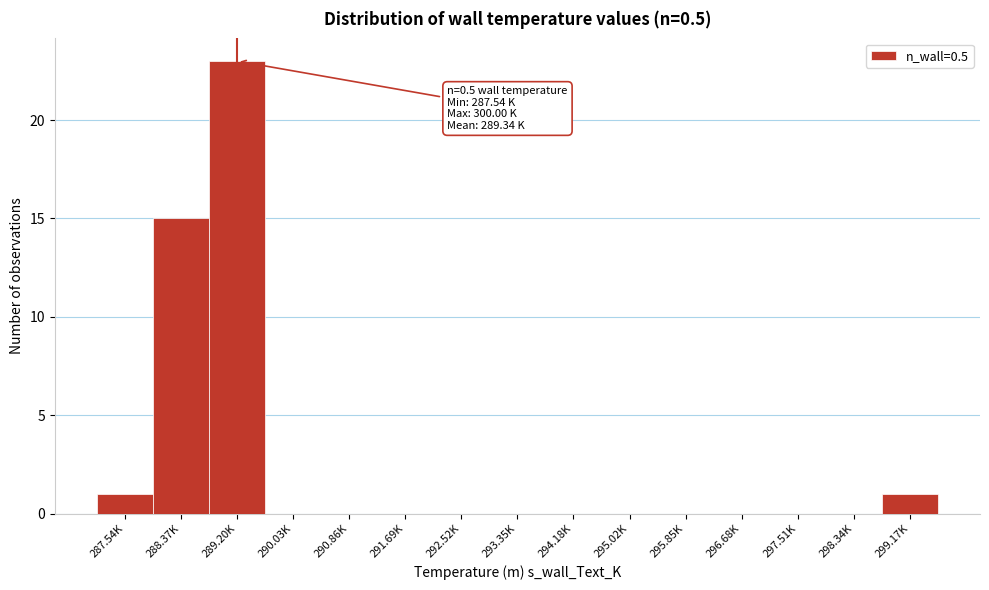

Reading left to right, extract all data points from this chart.

287.54K=1	288.37K=15	289.20K=23	290.03K=0	290.86K=0	291.69K=0	292.52K=0	293.35K=0	294.18K=0	295.02K=0	295.85K=0	296.68K=0	297.51K=0	298.34K=0	299.17K=1